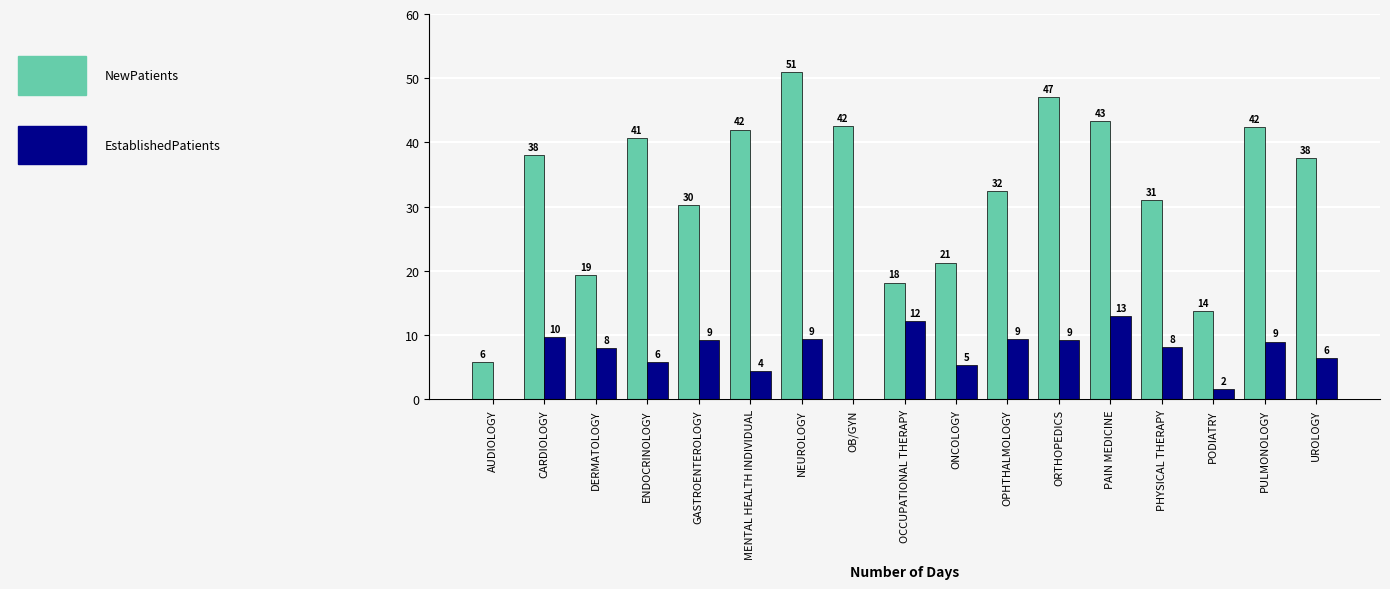

At which category does the chart reach its peak across all series?

NEUROLOGY